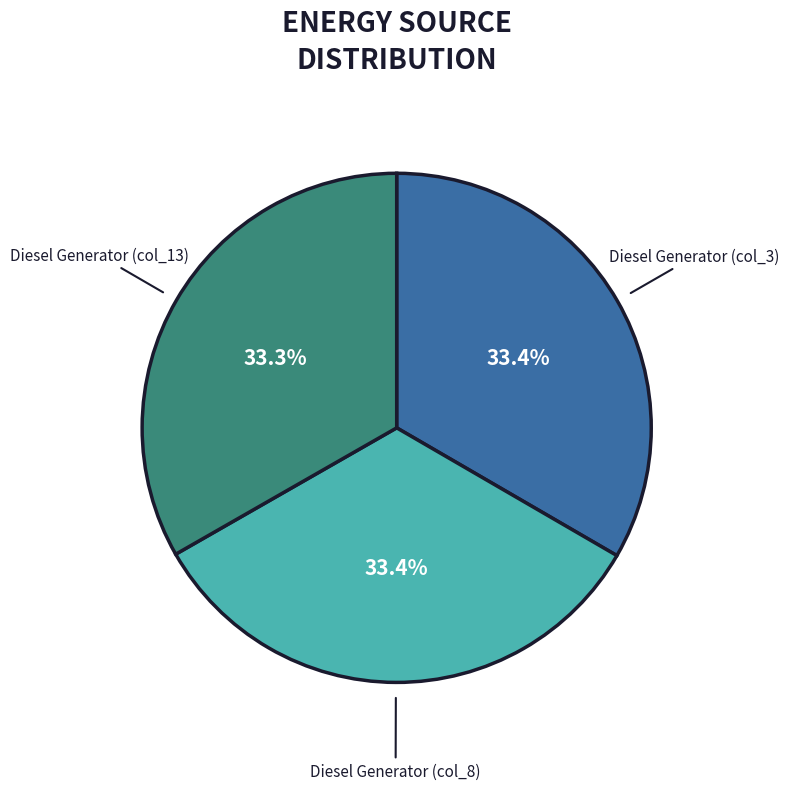

Is there any slice that represents more than half of the pie?

No